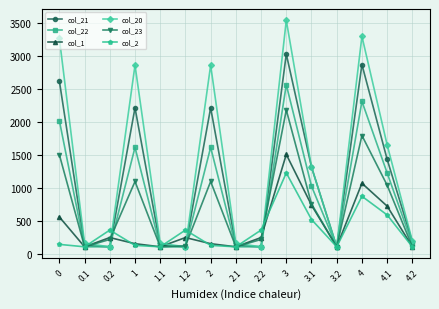

What are all the series names shown in the legend?

col_21, col_22, col_1, col_20, col_23, col_2